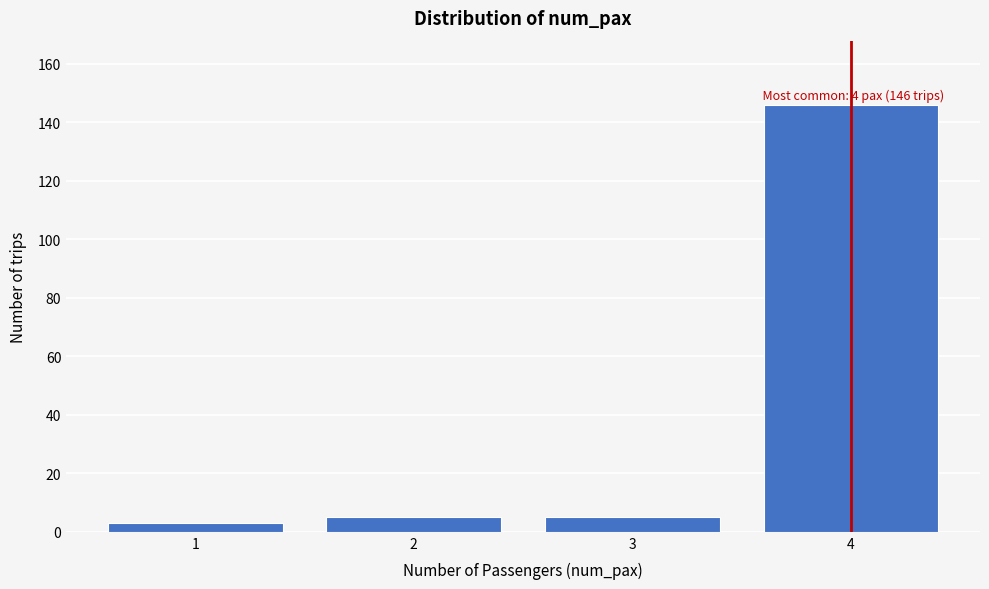

Reading right to left, extract all data points from this chart.

4=146	3=5	2=5	1=3